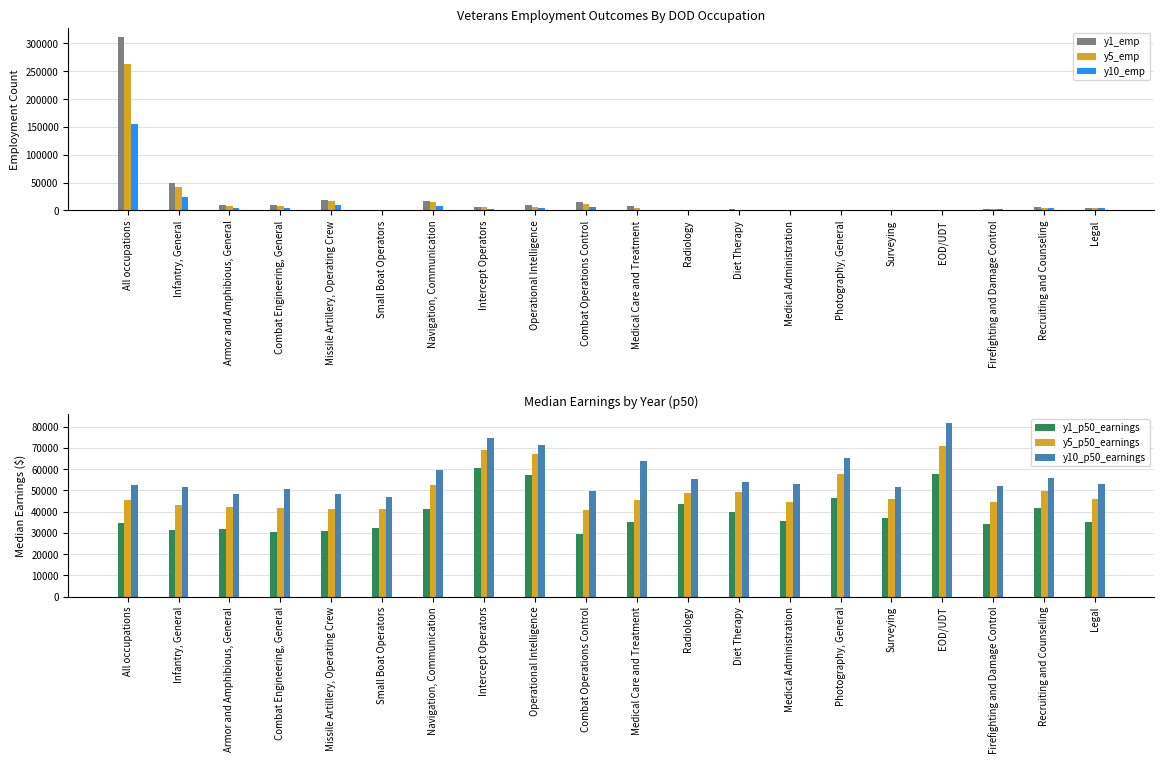

Which series has the widest spread of values?

y1_emp